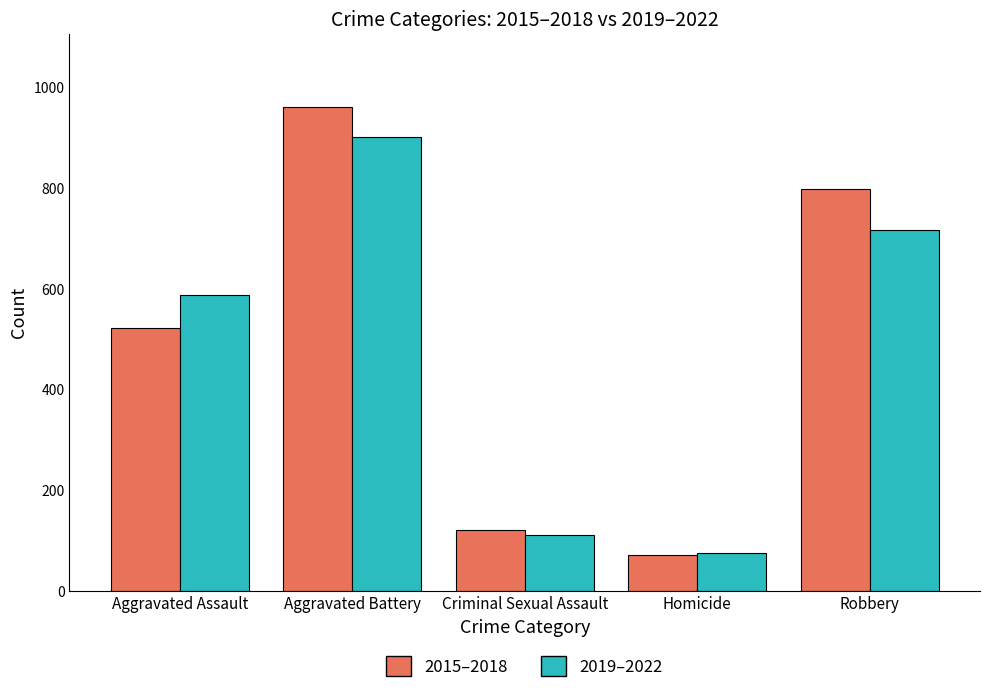

Read the 2015–2018 value at Homicide, to the nearest 10.

70